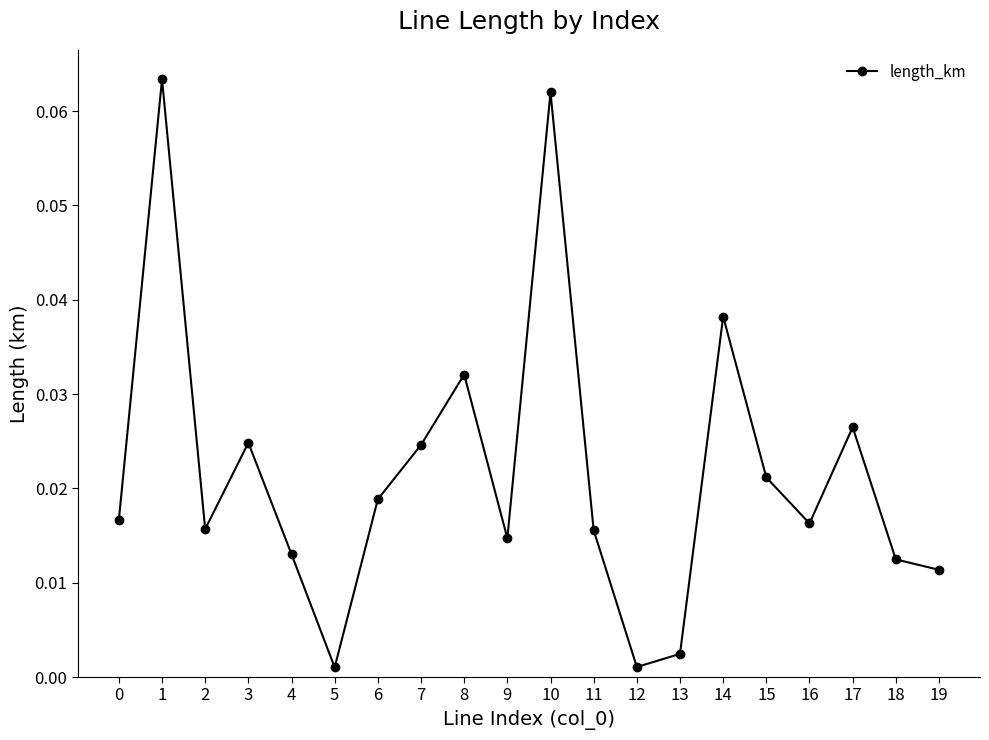

At which category does the data reach its first local valley?

2